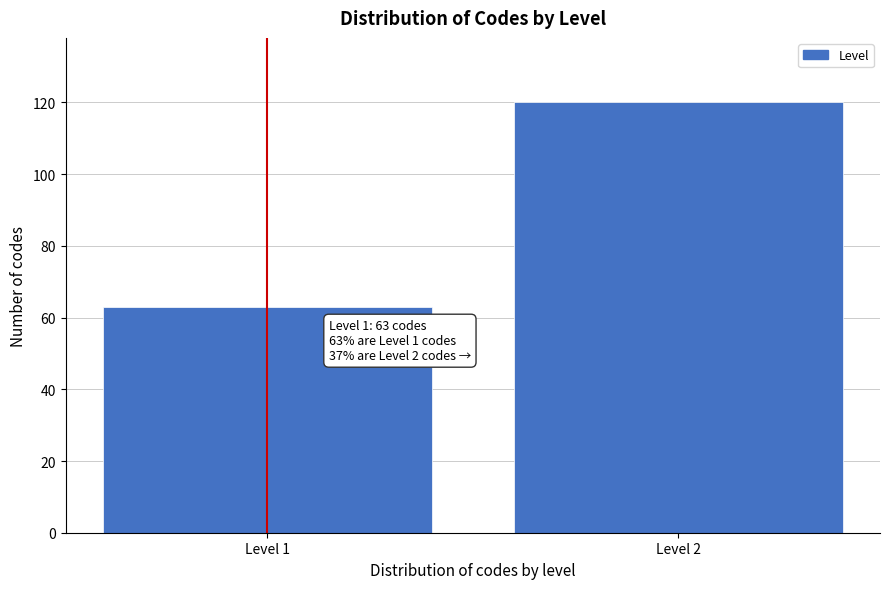

Reading right to left, transcribe all the data shown in this chart.

120	63